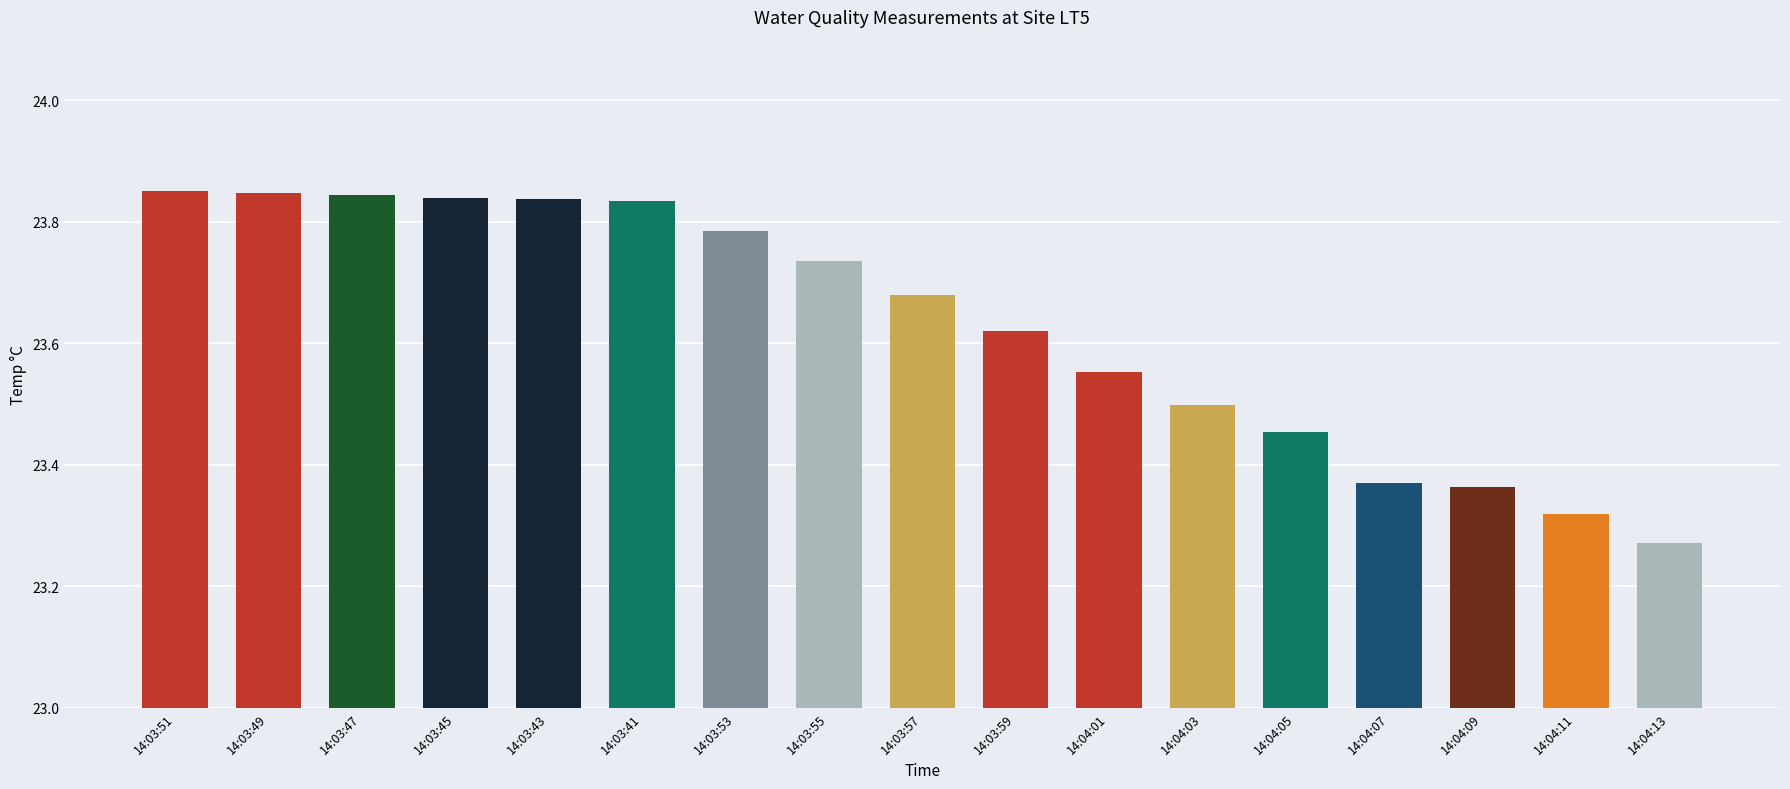

The value at 14:03:59 is 34.6. True or false?

False